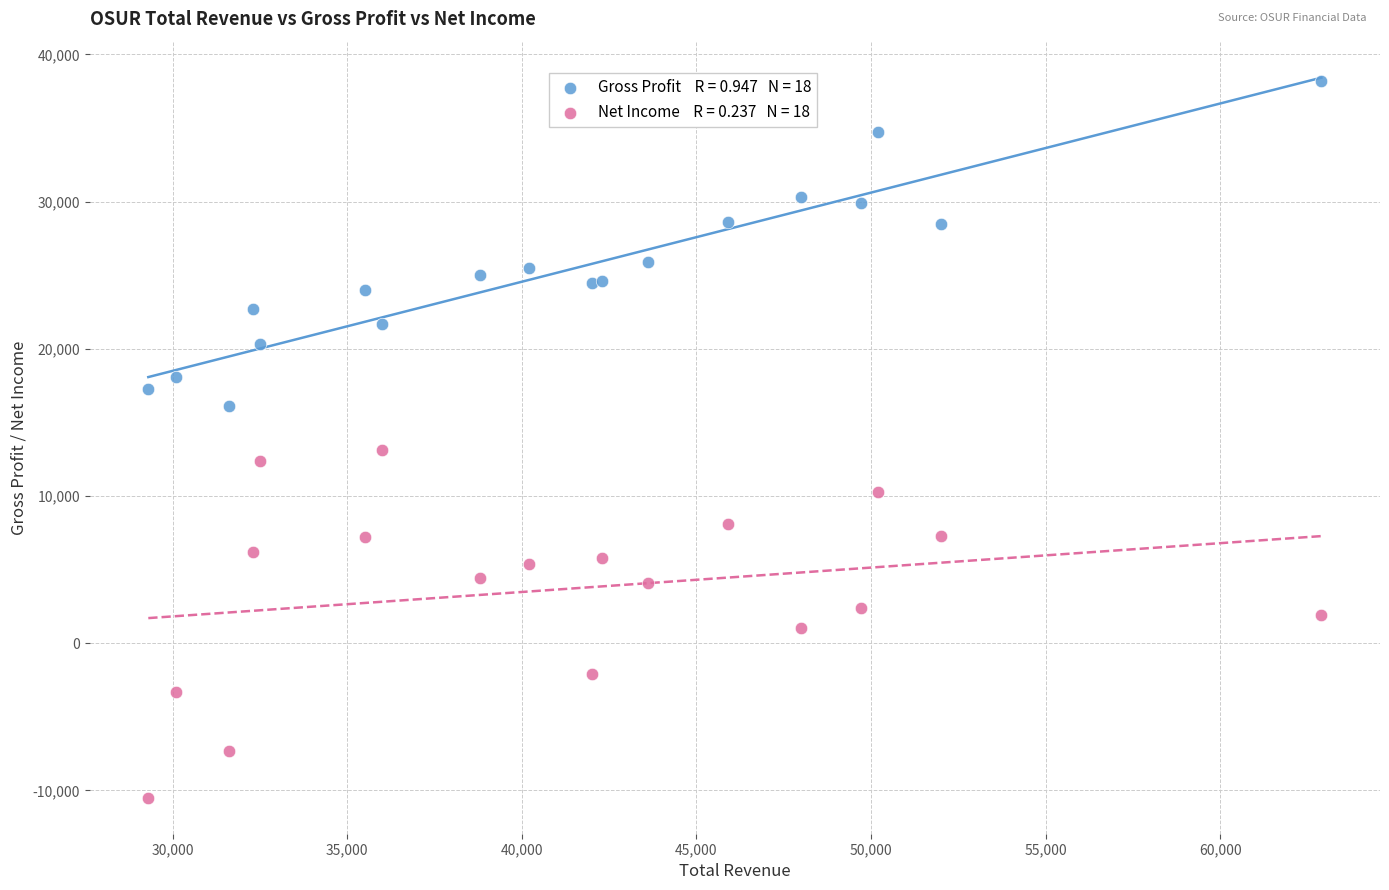

Across all series, what Y value is closest to 13850?

13100